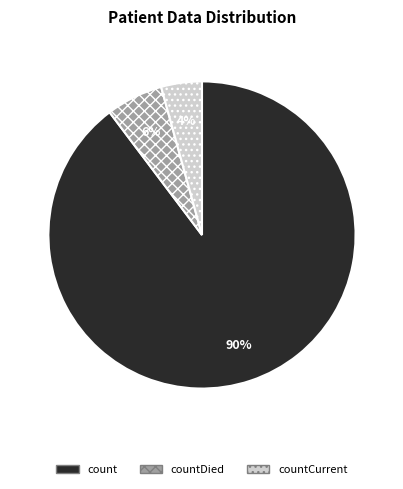

To the nearest percent, what is the average slice percentage?

33%